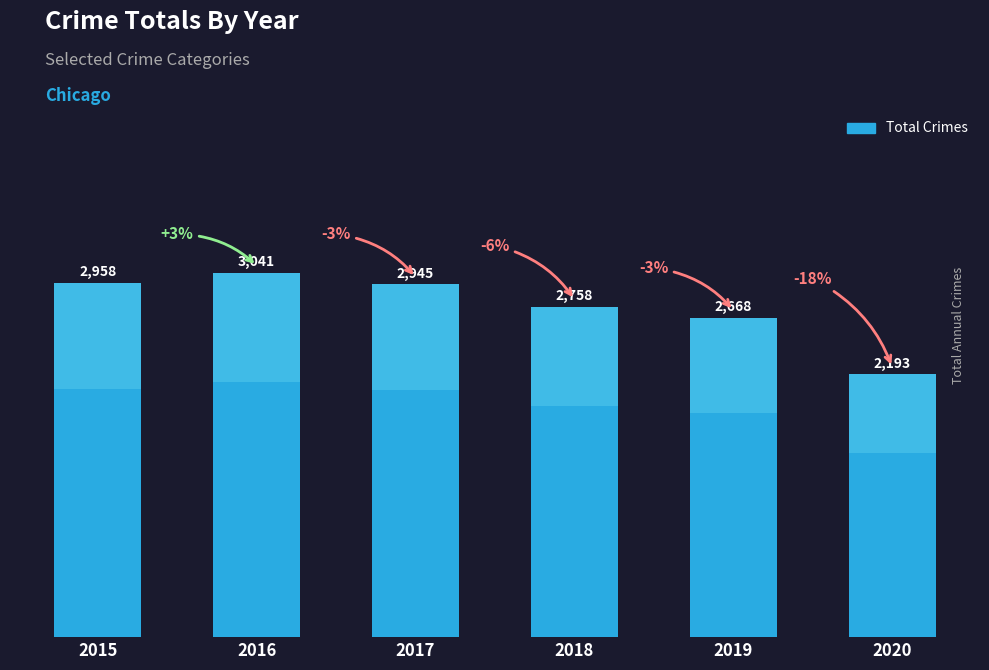

What is the difference between the maximum and minimum values?

848